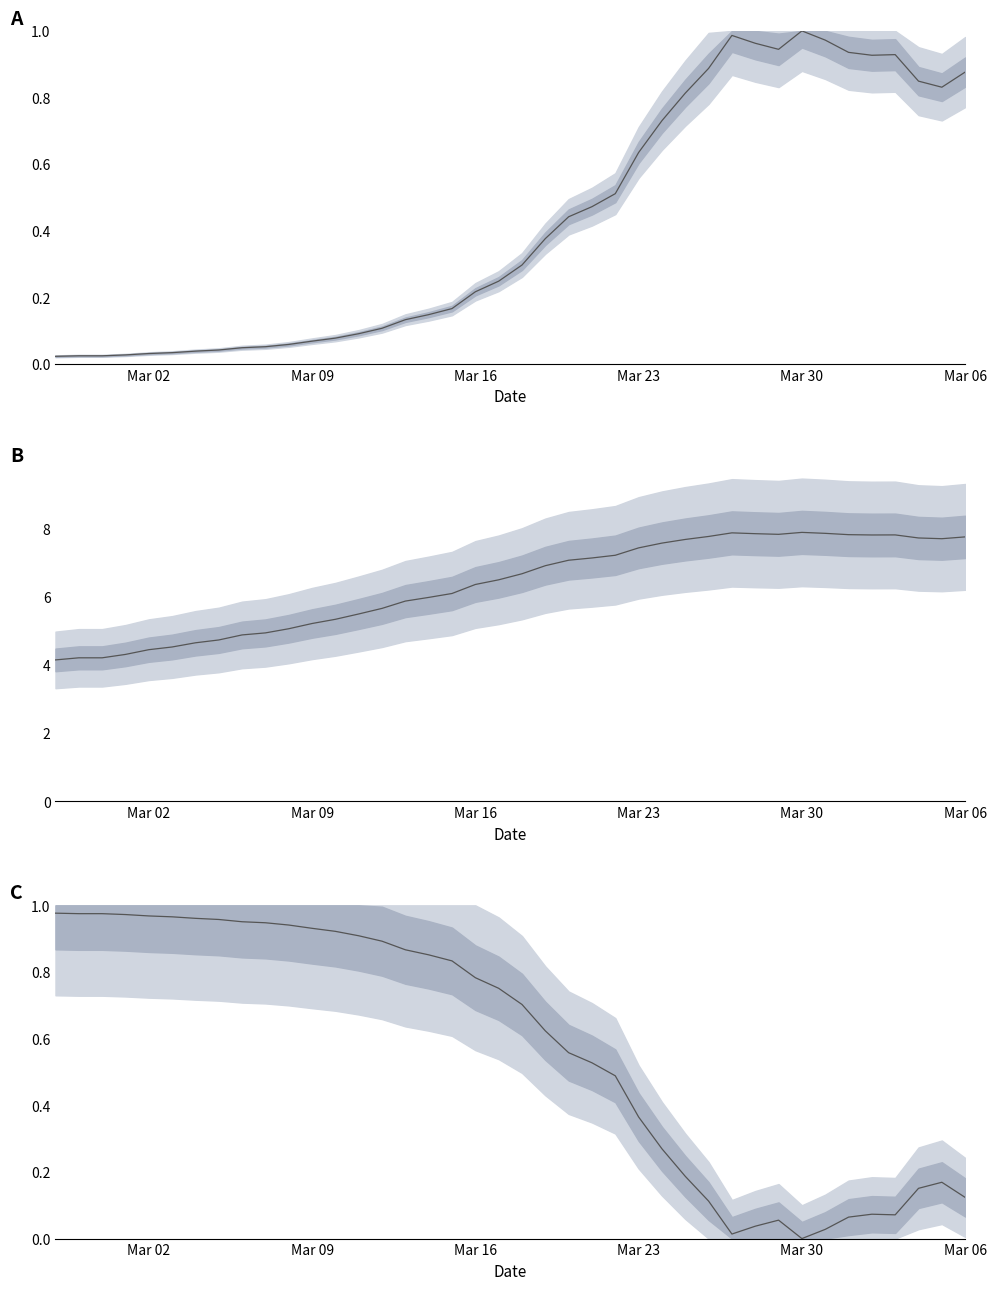

Where is the data nearest to the value 0?

Mar 30